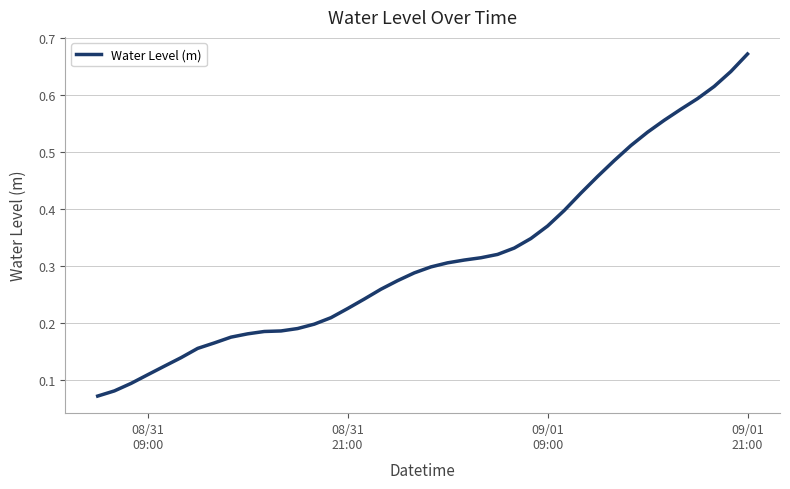

Does the chart display data point markers on the line(s)?

No